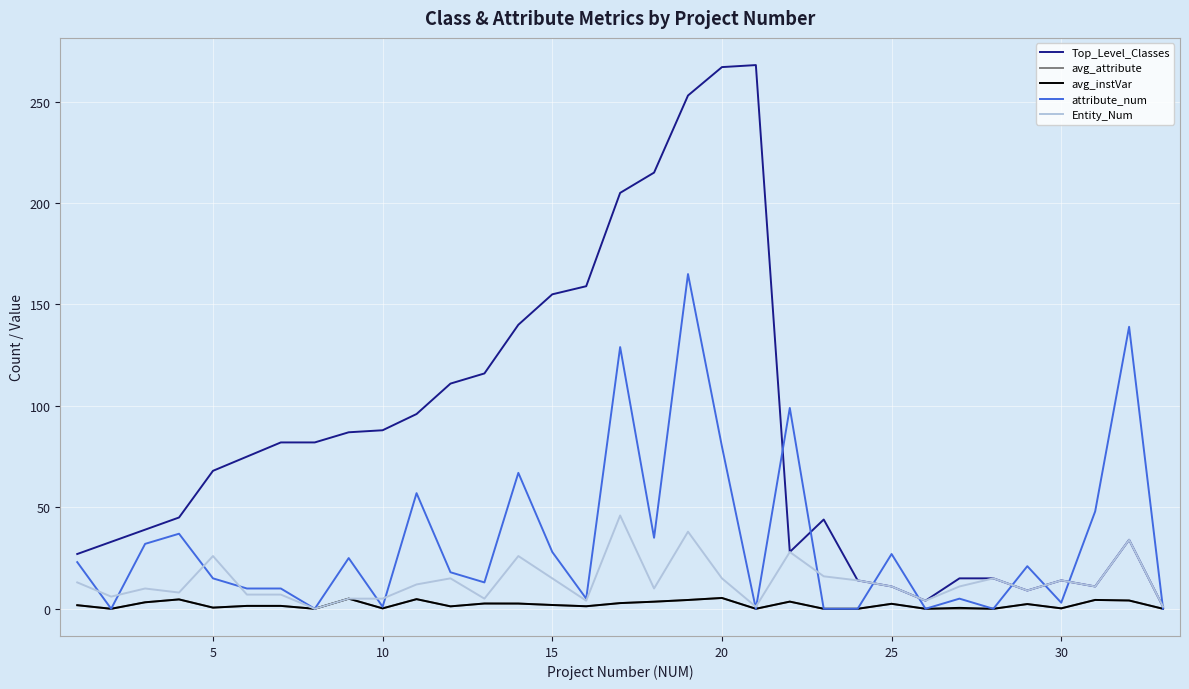

Which series has the largest total across all categories?

Top_Level_Classes